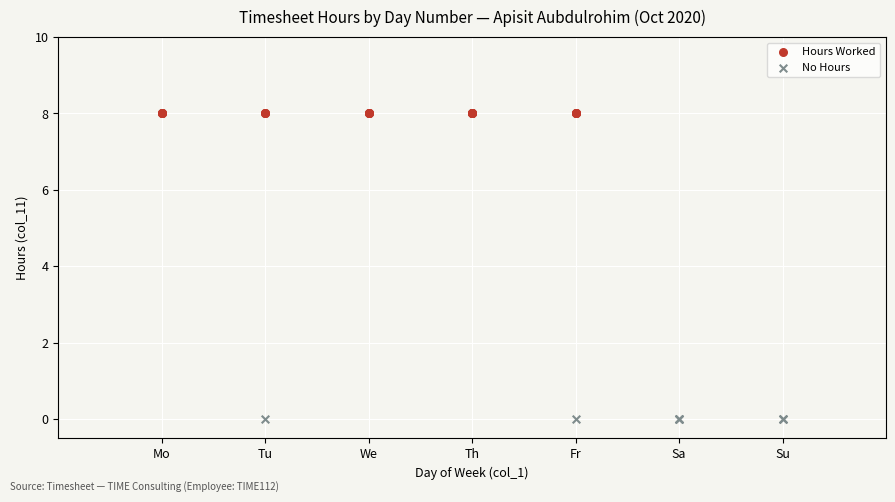

What are all the series names shown in the legend?

Hours Worked, No Hours